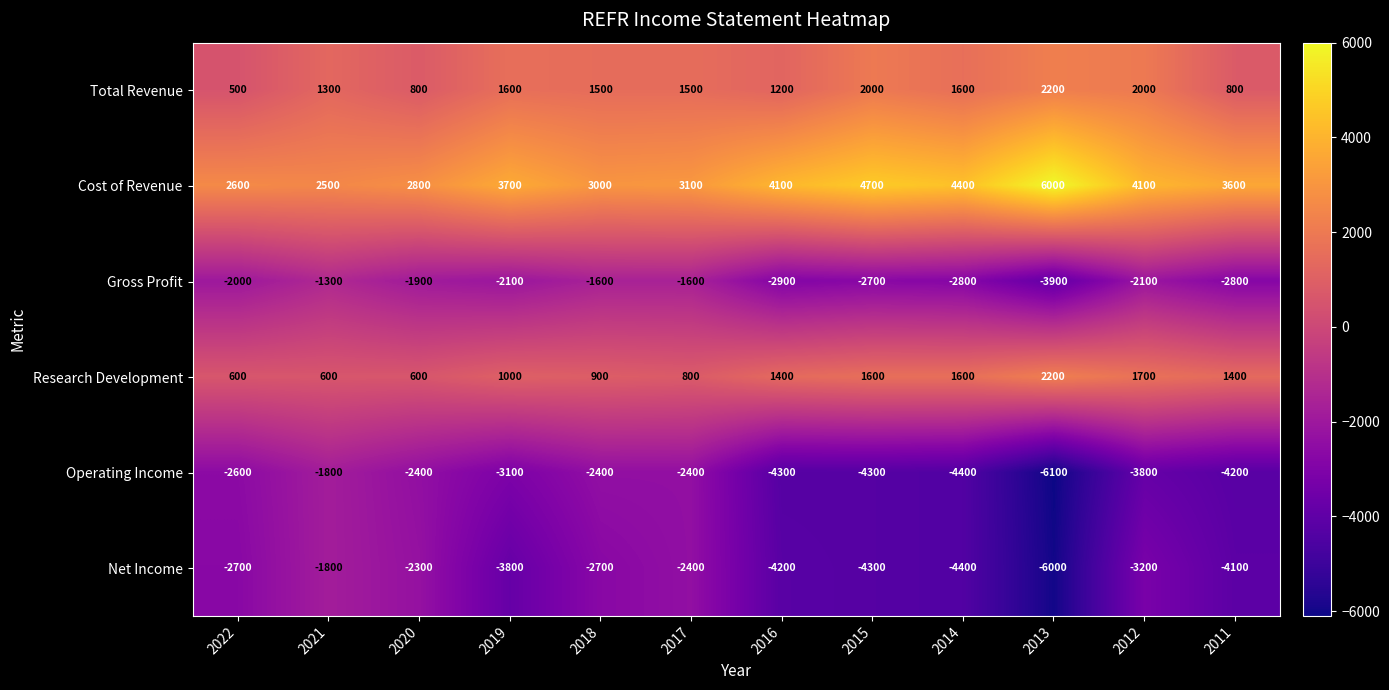

Which category has the lowest value across all series?

2013